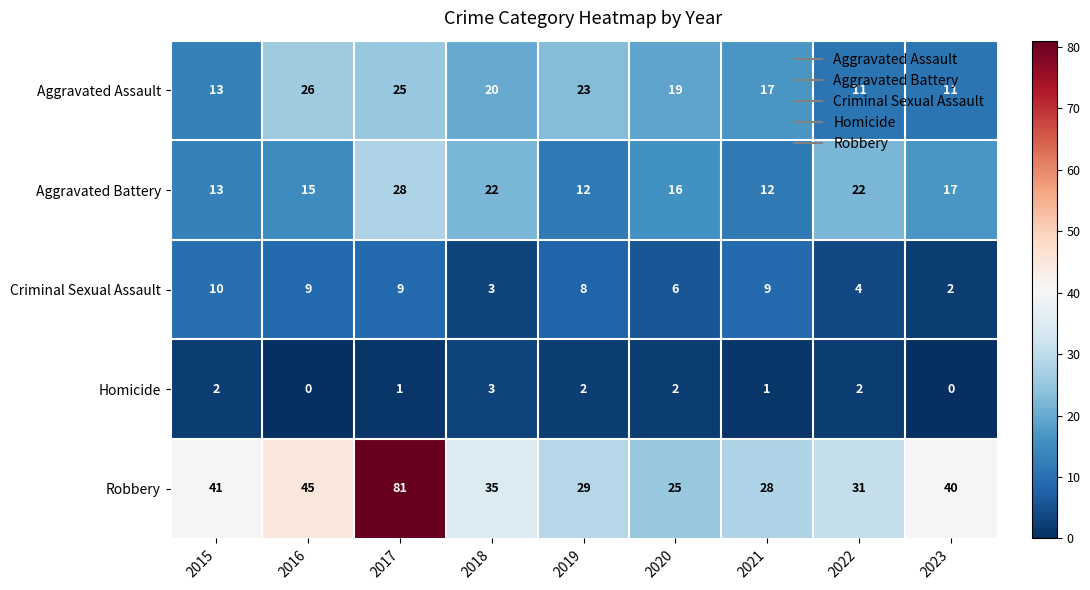

Rank the series by their maximum value, from highest to lowest.

Robbery, Aggravated Battery, Aggravated Assault, Criminal Sexual Assault, Homicide